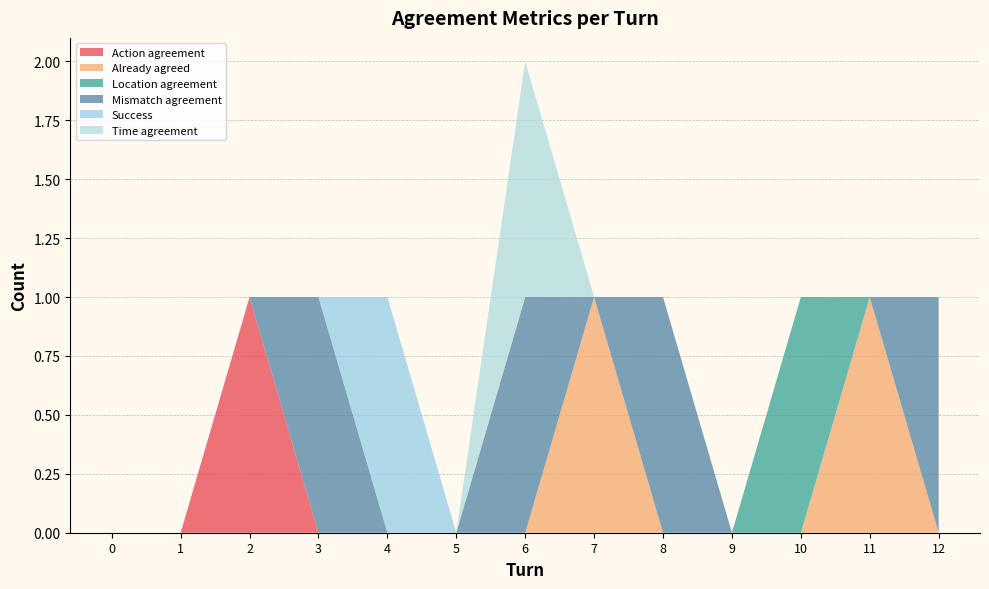

Reading left to right, extract all data points from this chart.

Action agreement: 0=0	1=0	2=1	3=0	4=0	5=0	6=0	7=0	8=0	9=0	10=0	11=0	12=0
Already agreed: 0=0	1=0	2=0	3=0	4=0	5=0	6=0	7=1	8=0	9=0	10=0	11=1	12=0
Location agreement: 0=0	1=0	2=0	3=0	4=0	5=0	6=0	7=0	8=0	9=0	10=1	11=0	12=0
Mismatch agreement: 0=0	1=0	2=0	3=1	4=0	5=0	6=1	7=0	8=1	9=0	10=0	11=0	12=1
Success: 0=0	1=0	2=0	3=0	4=1	5=0	6=0	7=0	8=0	9=0	10=0	11=0	12=0
Time agreement: 0=0	1=0	2=0	3=0	4=0	5=0	6=1	7=0	8=0	9=0	10=0	11=0	12=0